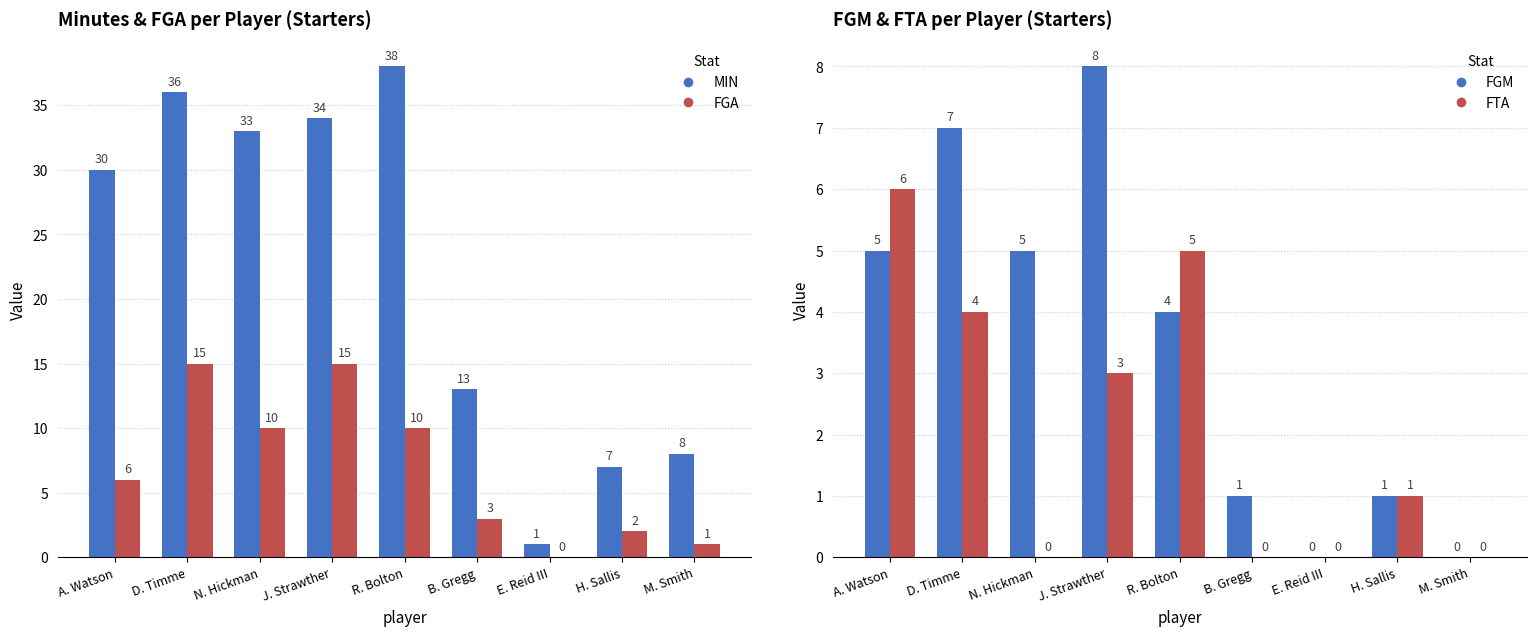

Which series has the largest total across all categories?

MIN